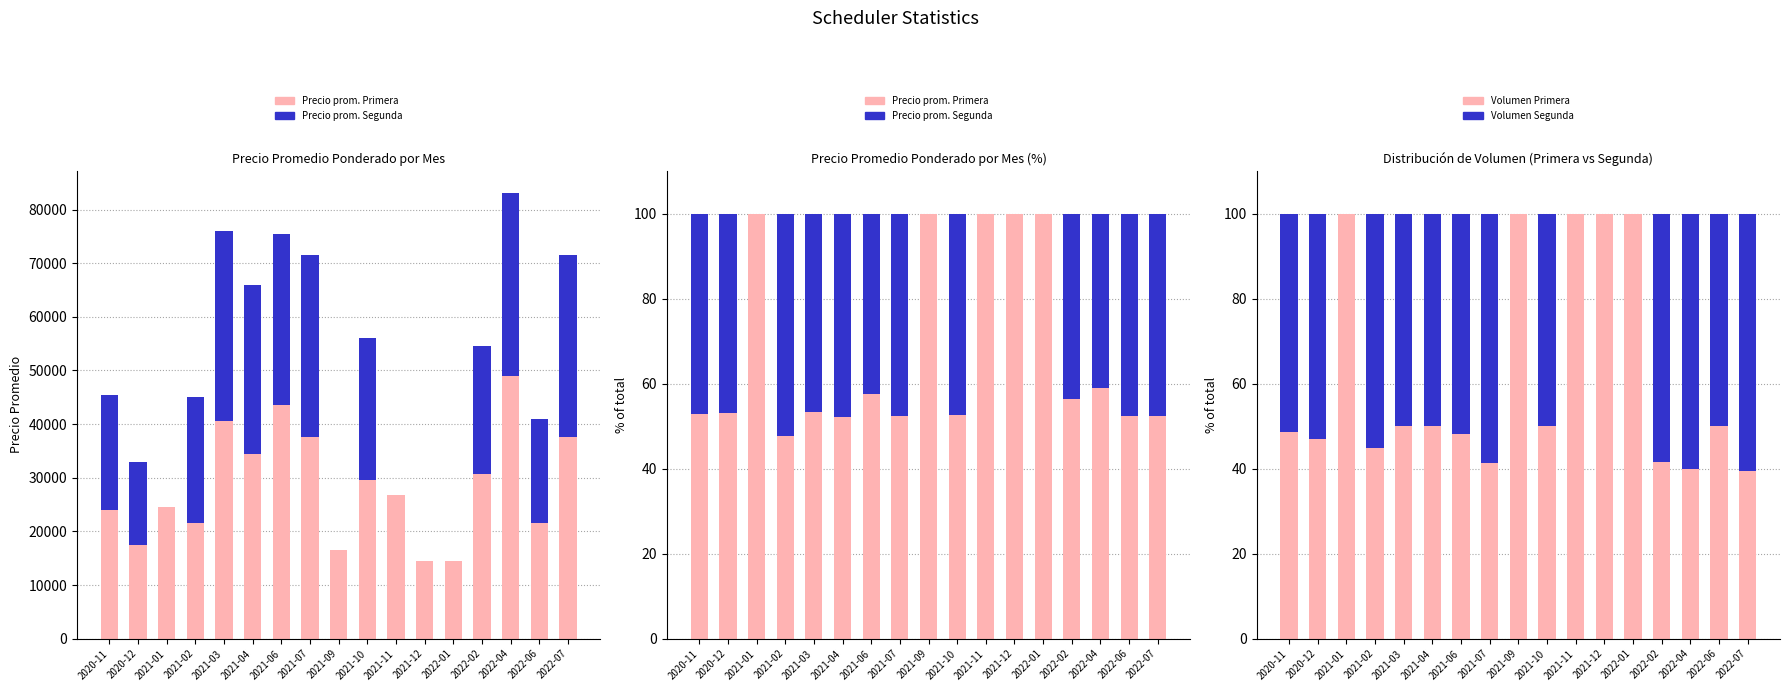

How many data points in Precio prom. Segunda are above 46?

9